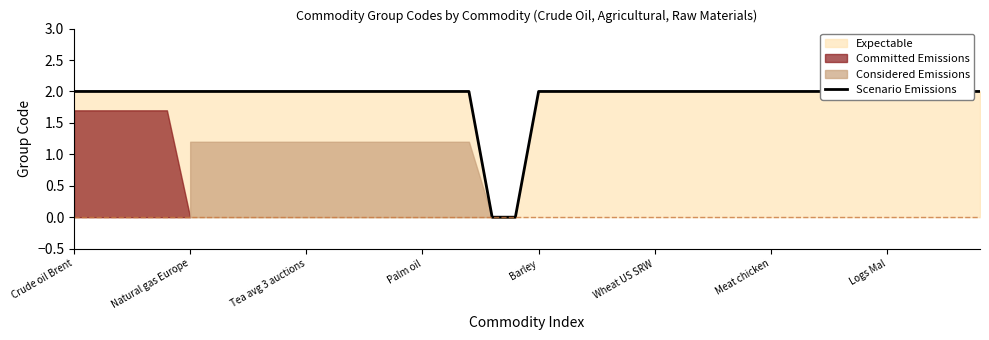

What is the greatest value displayed?

2